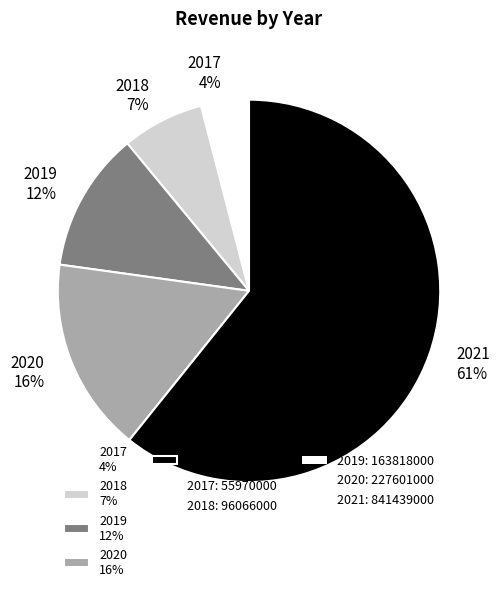

Which category accounts for the majority?

2021